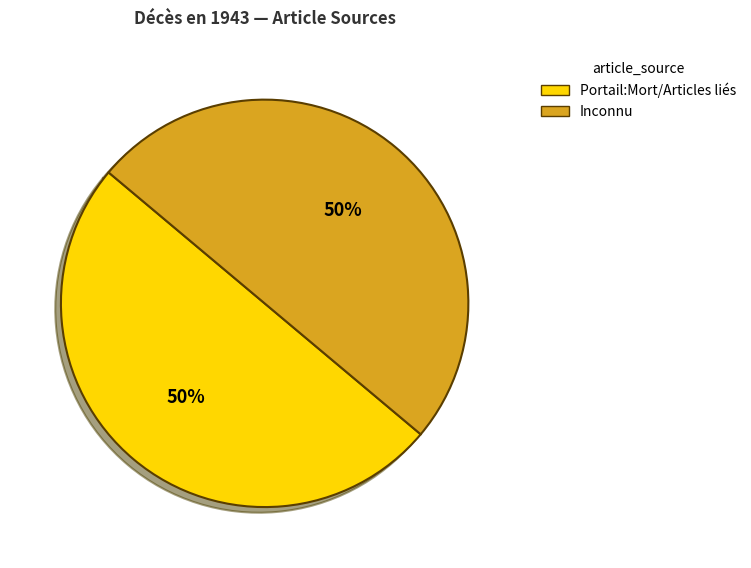

Do Portail:Mort/Articles liés and Inconnu together represent more than half of the pie?

Yes